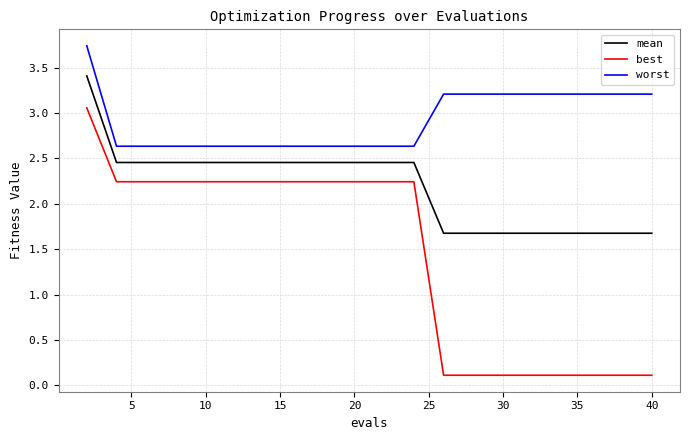

How many series are shown in this chart?

3